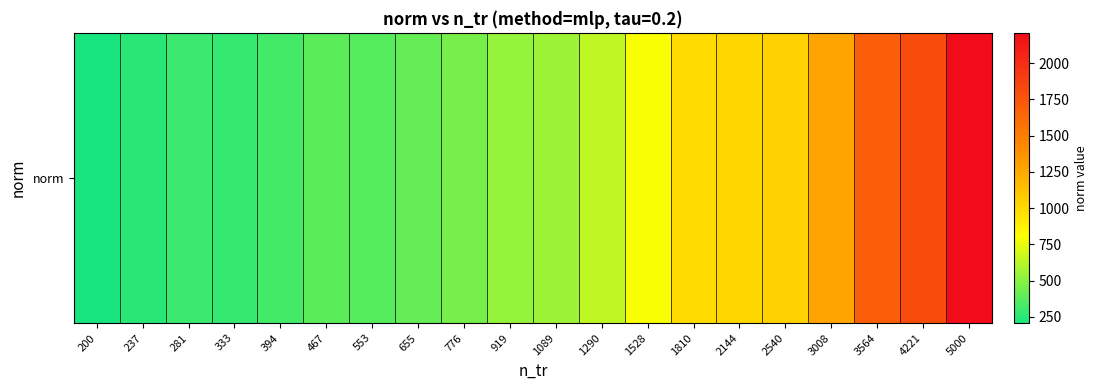

What is the average value?

776.9